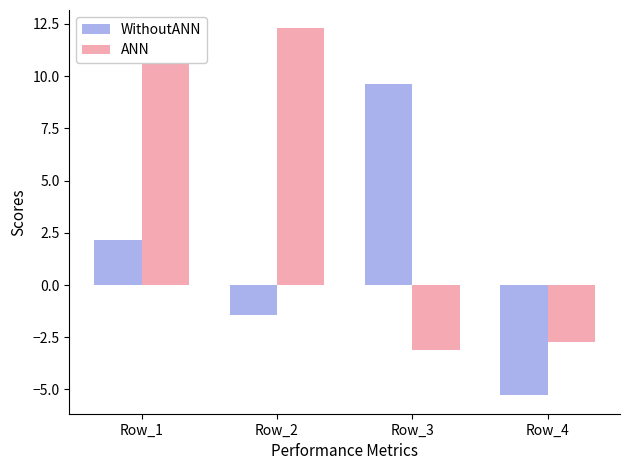

At which label is WithoutANN closest to 2?

Row_1